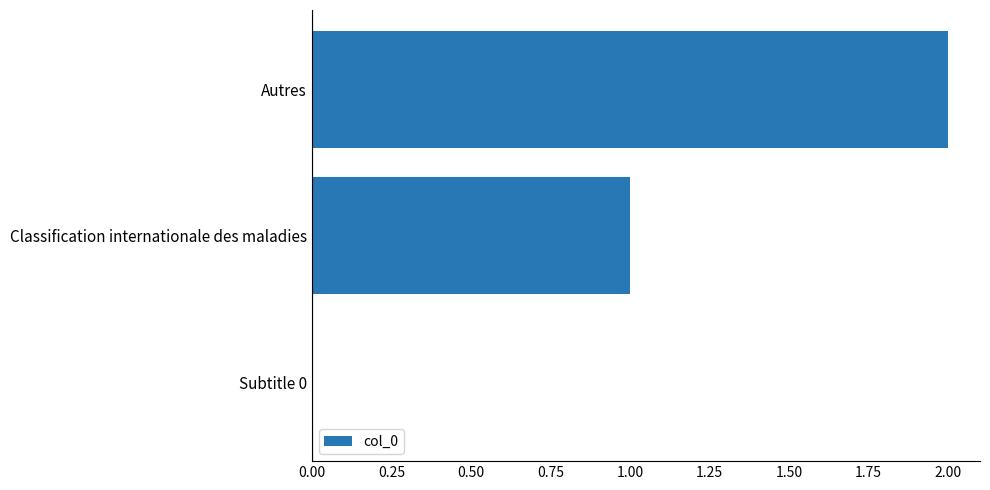

Which category has the highest value across all series?

Autres